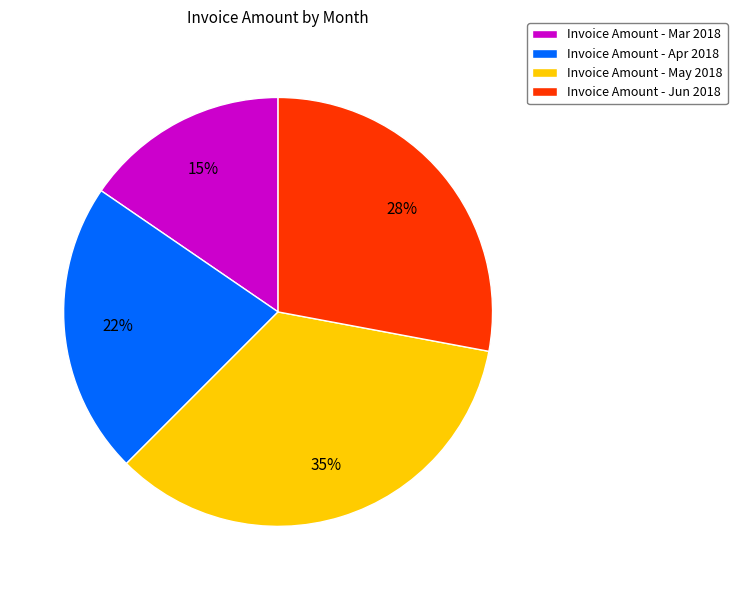

Is Invoice Amount - Apr 2018 the majority of the pie?

No